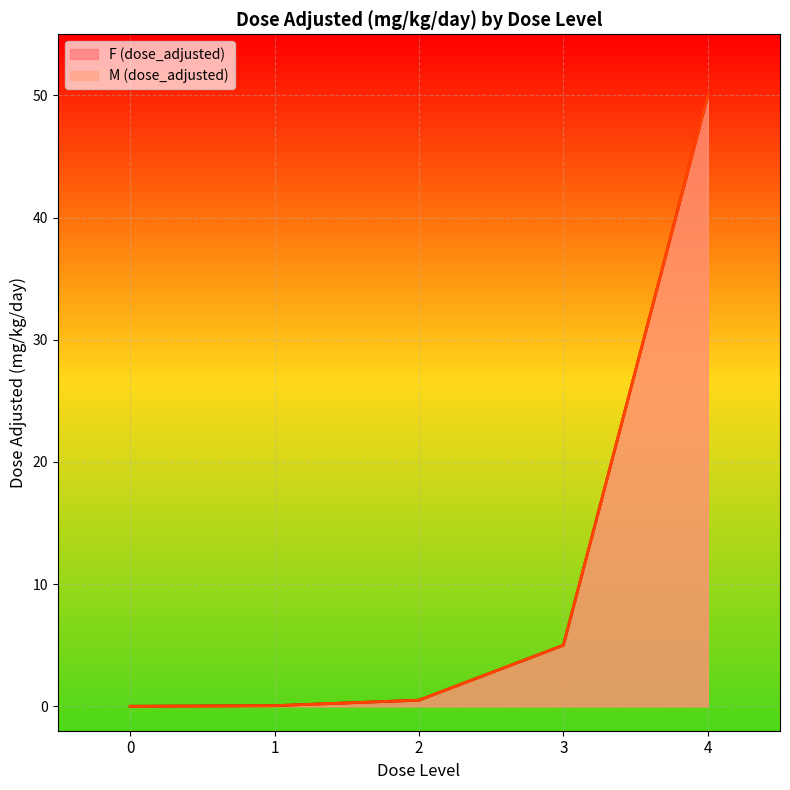

What is the value of the F (dose_adjusted) (line) point at the 3rd from the left?

0.5